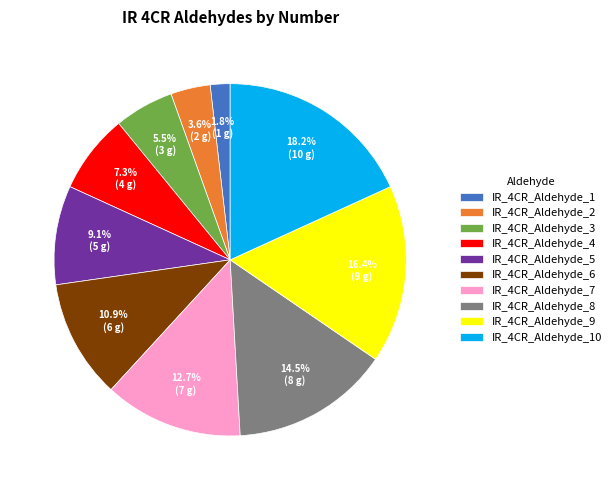

Does IR_4CR_Aldehyde_1 represent more than half of the total?

No